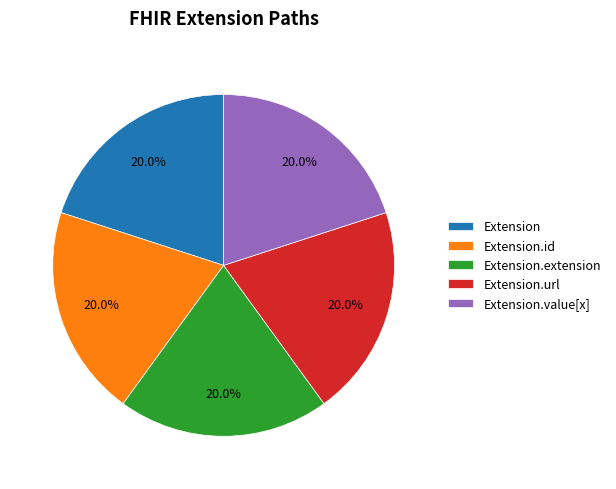

Approximately how many times larger is the value at Extension.value[x] compared to Extension.id?

1.0